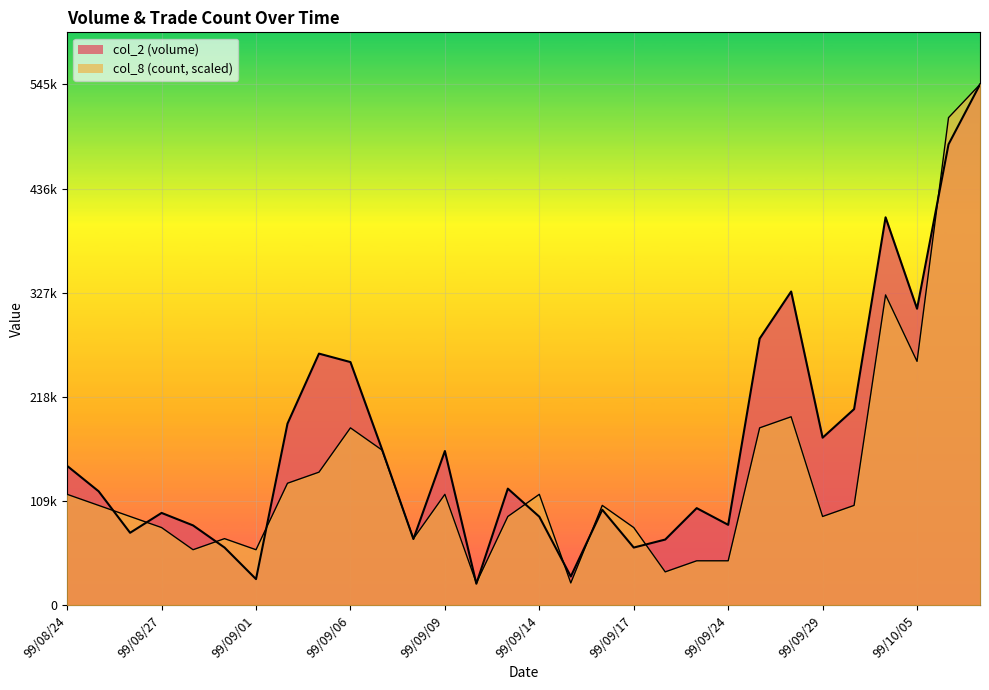

Is it true that col_8 equals 92871.5 at 99/08/26?

True